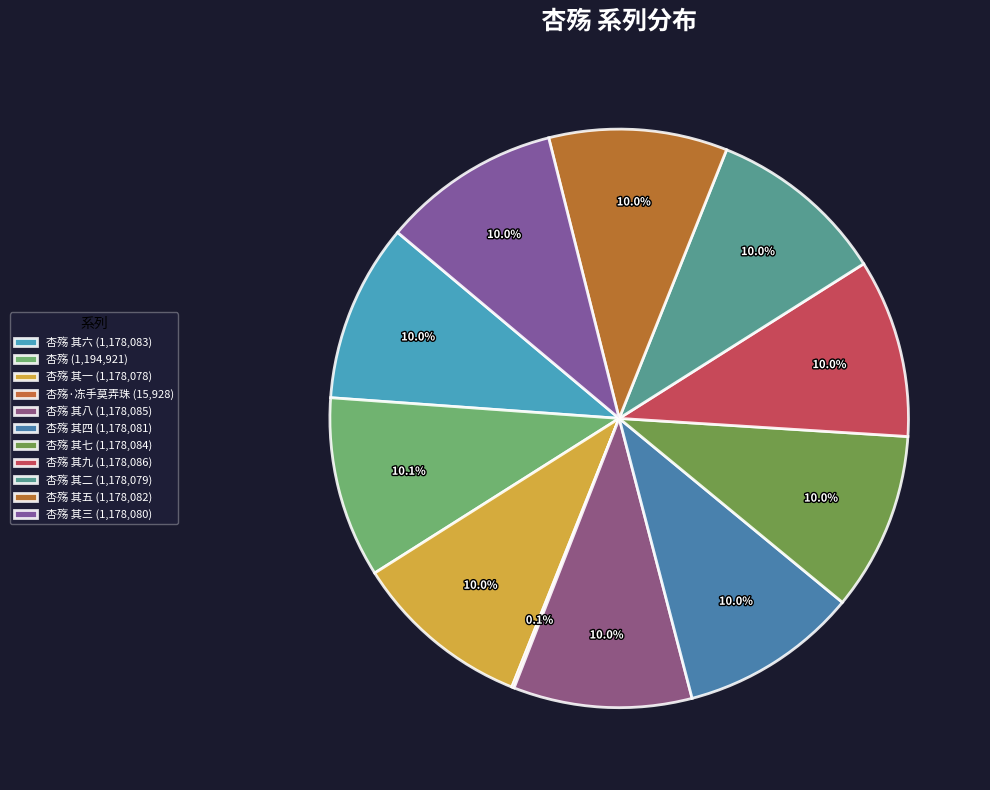

What is the smallest slice in the pie chart?

杏殇·冻手莫弄珠